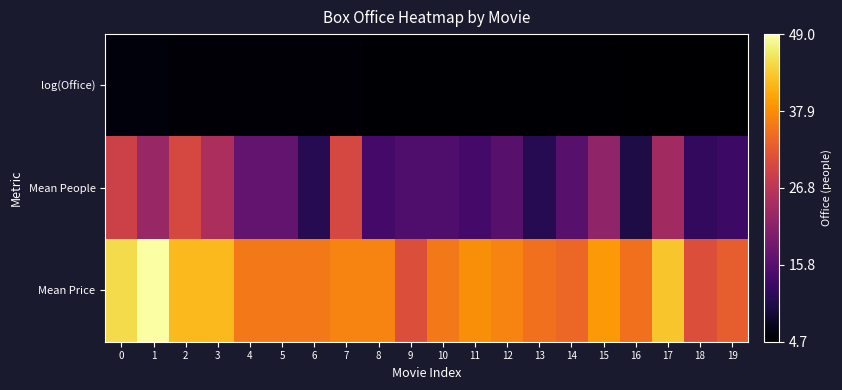

Rank the series by their average value, from highest to lowest.

Mean Price, Mean People, log(Office)